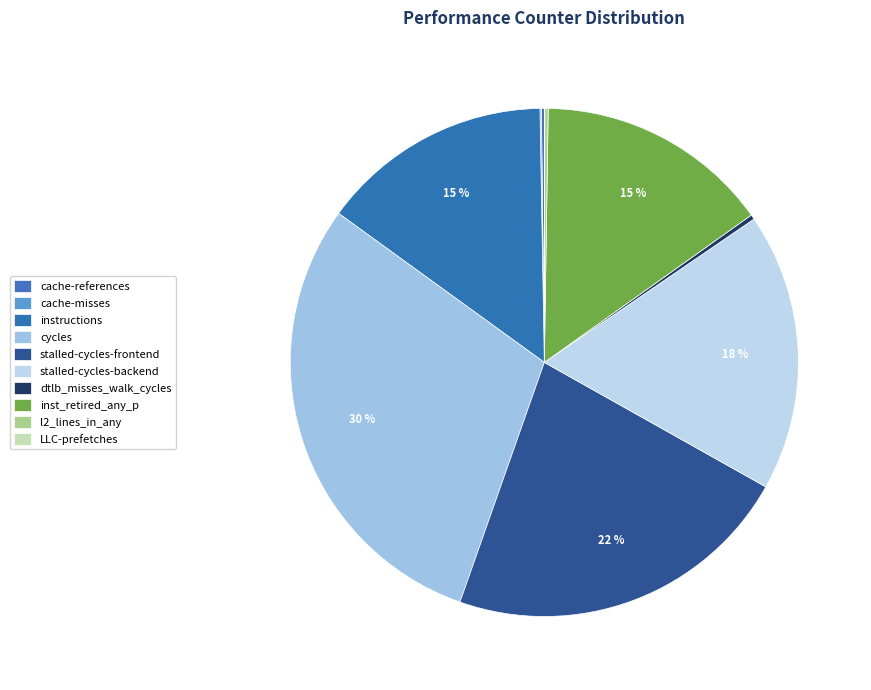

Does any single category account for the majority?

No